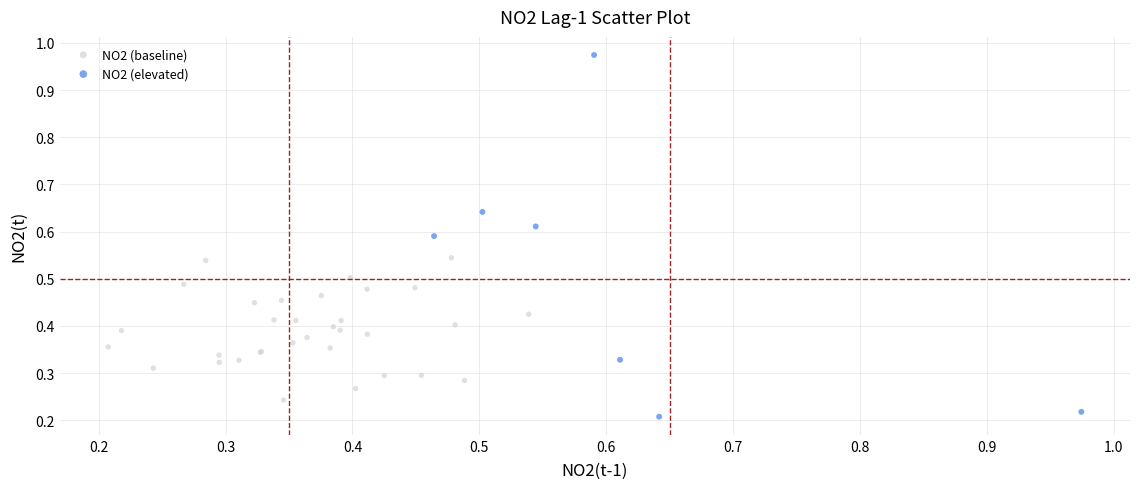

Which series has the largest Y range (max minus min)?

NO2 (elevated)